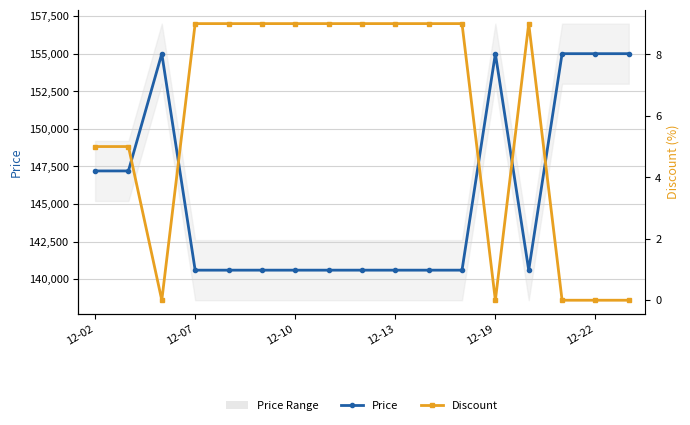

Which series changed the most between 12-19 and 9?

Price